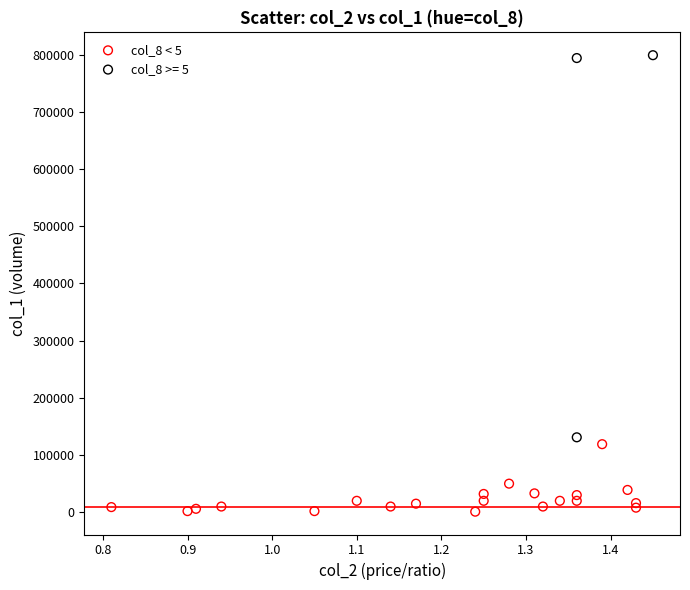

Which series has the largest Y range (max minus min)?

col_8 >= 5